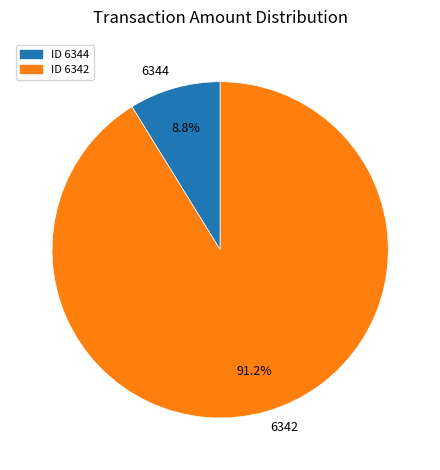

Which slice is the largest?

6342